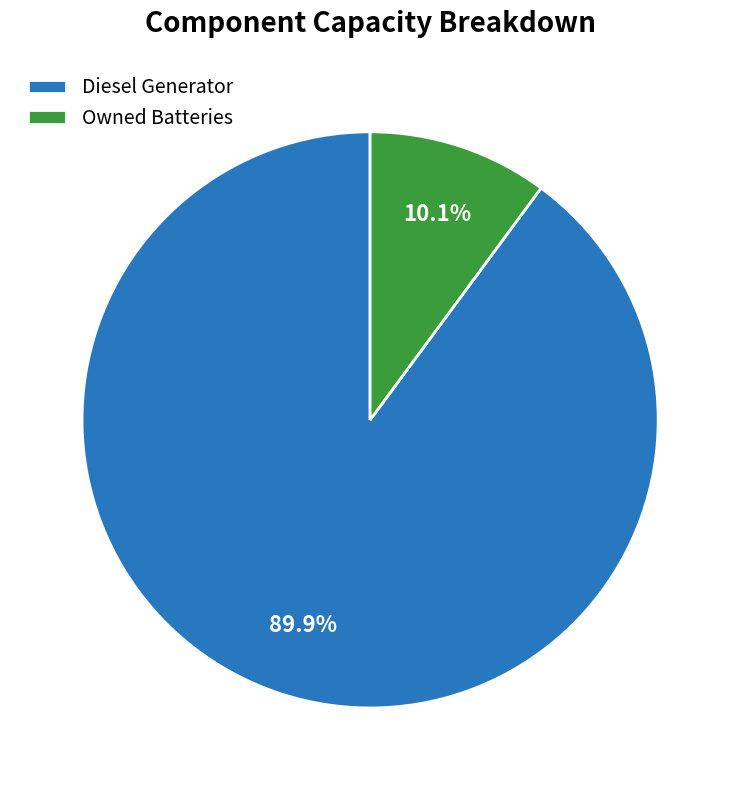

Which has a higher value, Diesel Generator or Owned Batteries?

Diesel Generator